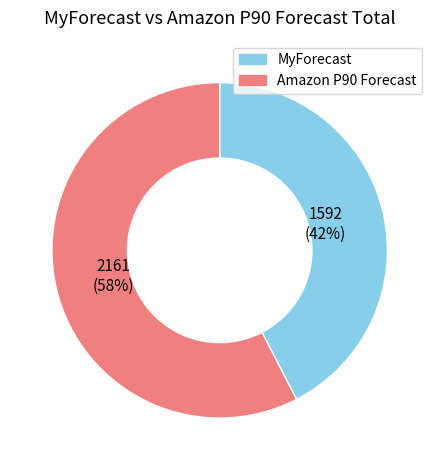

How many slices are in this pie chart?

2